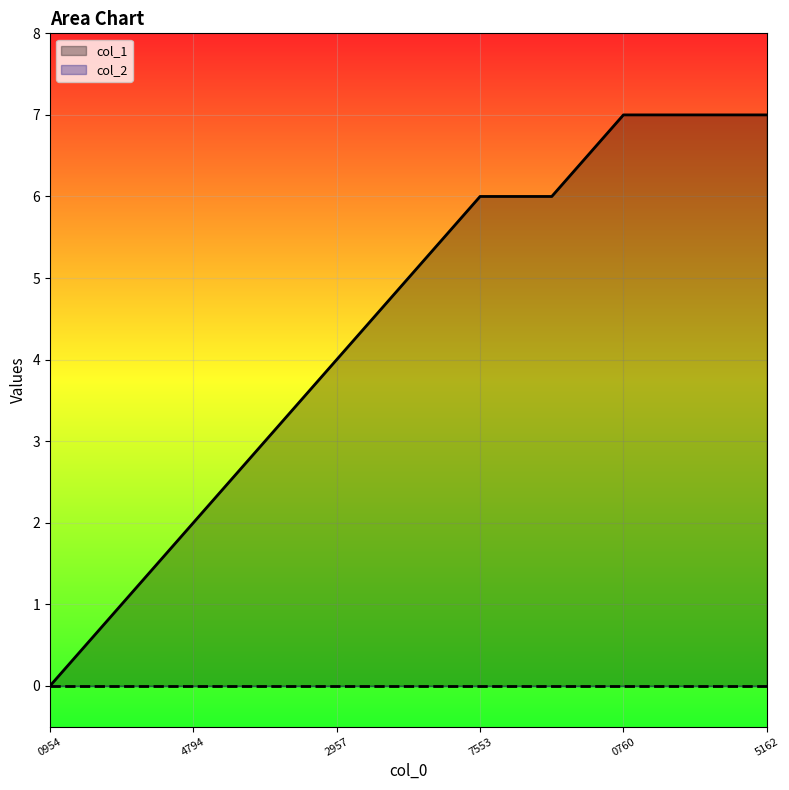

Reading left to right, list all the values displayed in this chart.

0	1	2	3	4	5	6	6	7	7	7